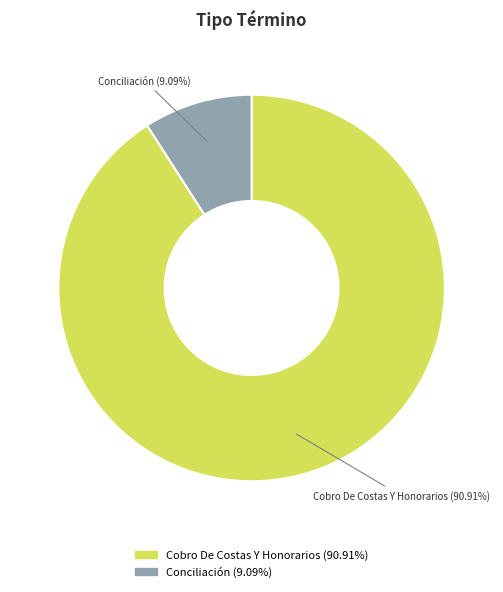

The Conciliación slice represents 23% of the pie. True or false?

False